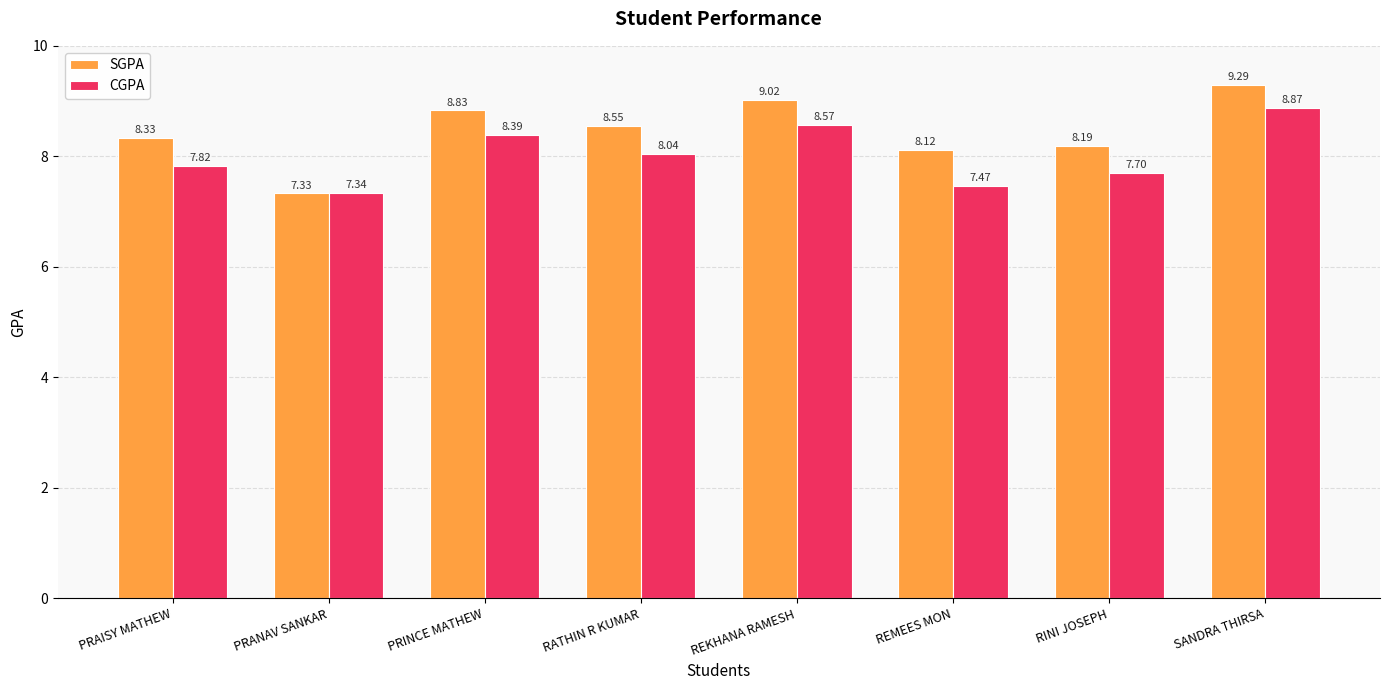

Is the value of CGPA at REKHANA RAMESH greater than the value of SGPA at PRANAV SANKAR?

Yes